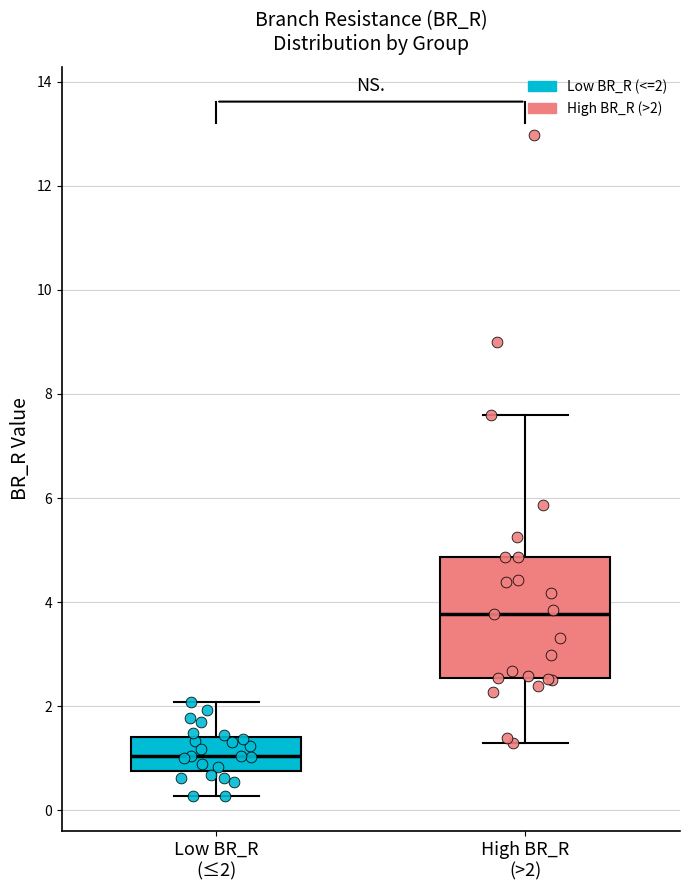

Which box has the highest median line?

High BR_R (>2)